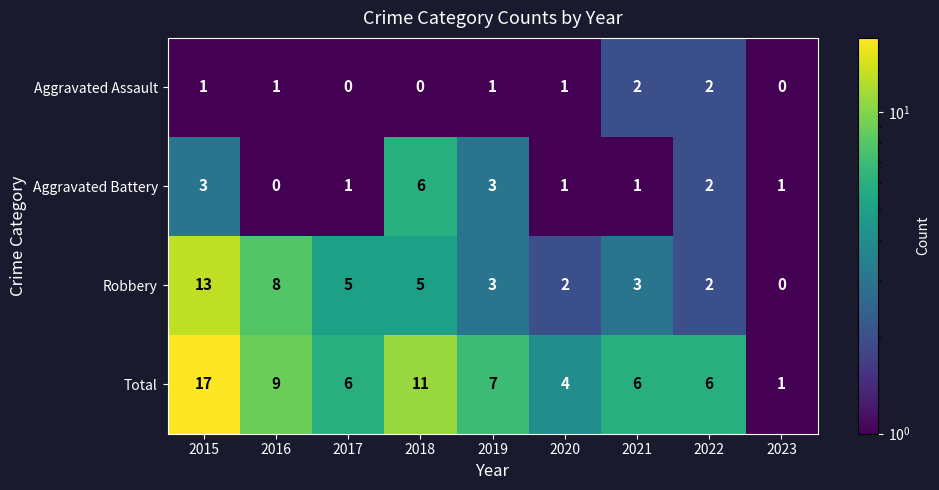

Which series has the widest spread of values?

Total